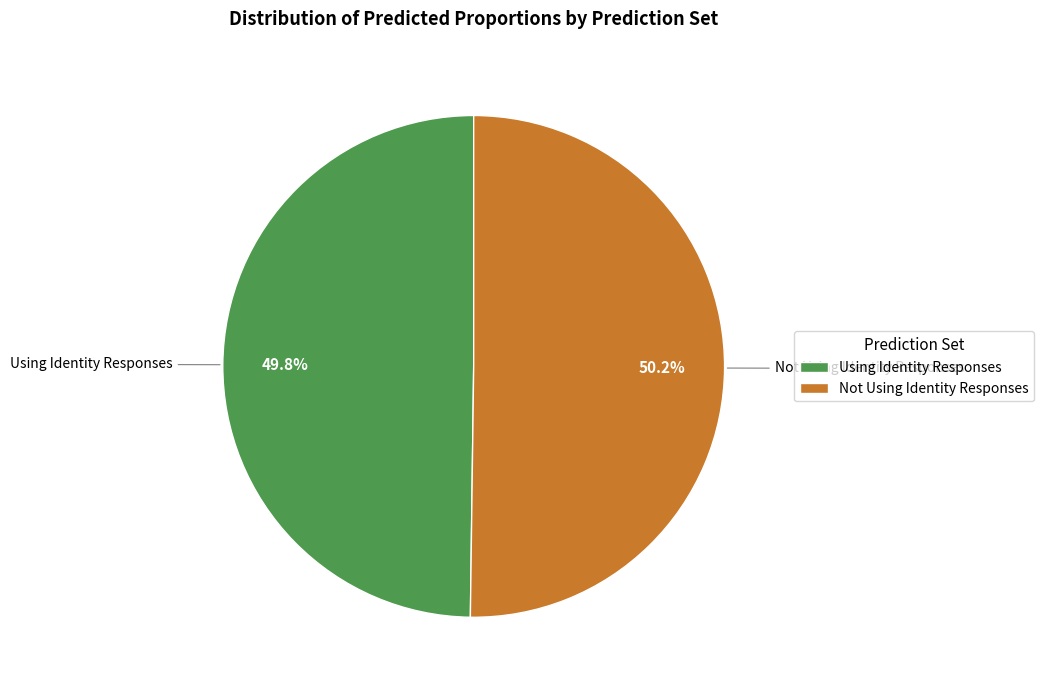

Is it true that Using Identity Responses is 50% of the pie?

True